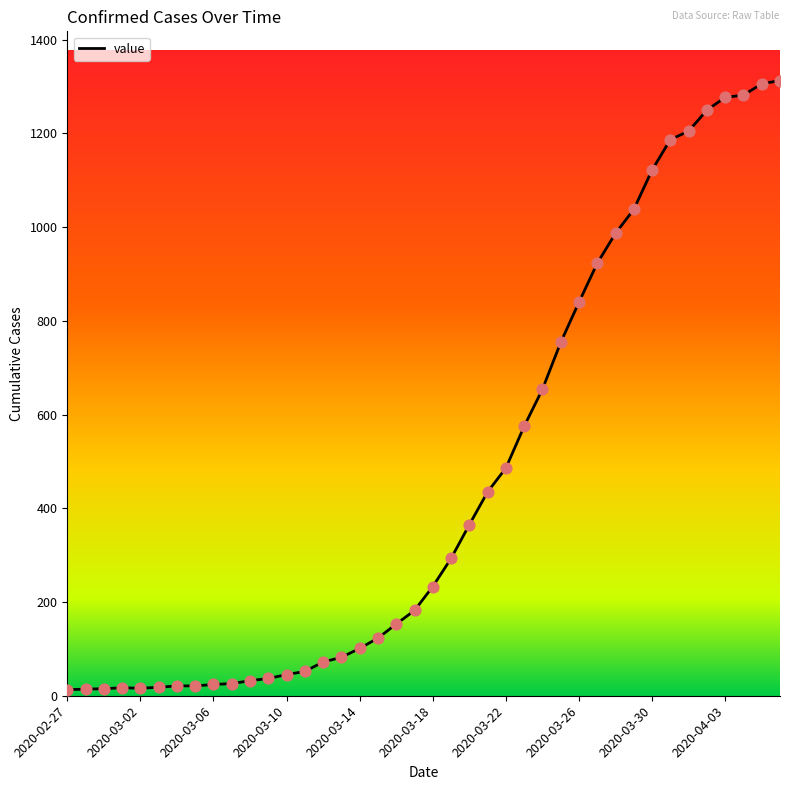

What is the difference between the maximum and minimum values?

1300